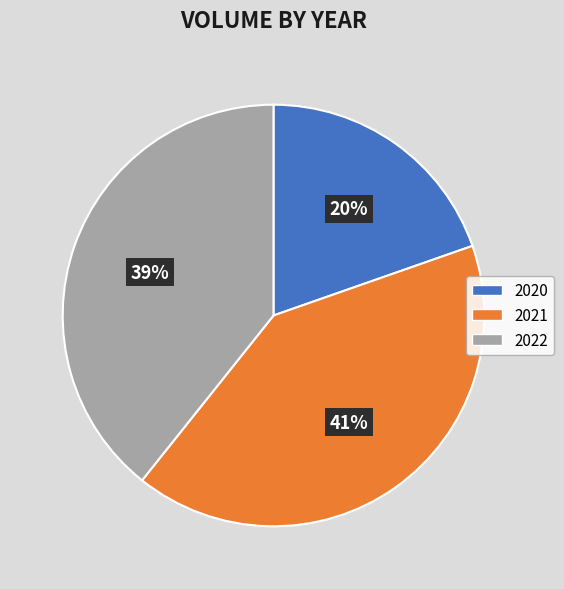

How many slices are in this pie chart?

3